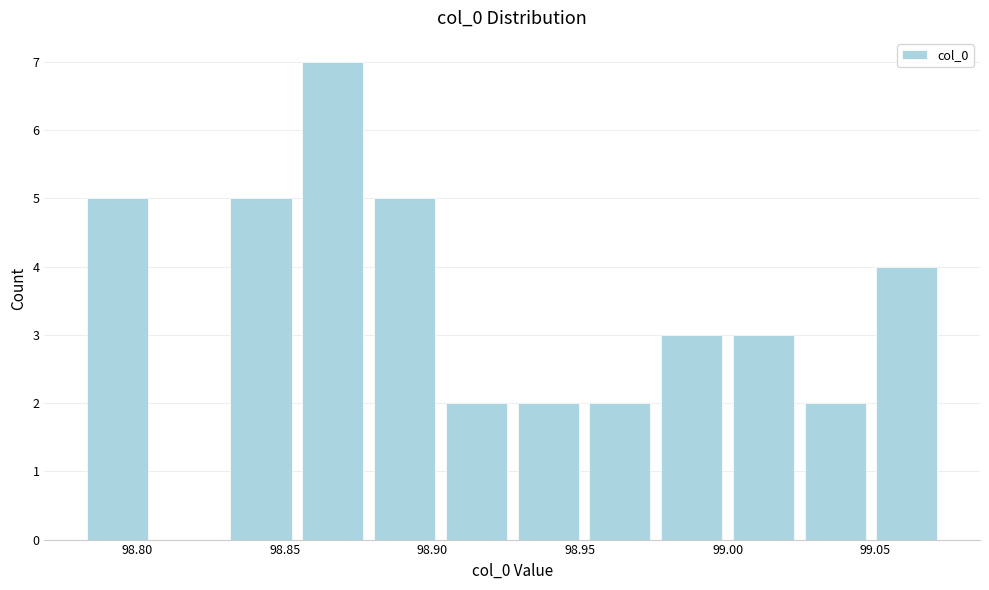

Reading left to right, list every bar in this chart as the range it spans on the x-axis followed by its height. Neither the bar edges nor the heights are printed on the chart, so give them approximately, as read against the axes.

98.780 to 98.805: 5
98.805 to 98.830: 0
98.830 to 98.855: 5
98.855 to 98.880: 7
98.880 to 98.905: 5
98.905 to 98.925: 2
98.925 to 98.950: 2
98.950 to 98.975: 2
98.975 to 99.000: 3
99.000 to 99.025: 3
99.025 to 99.050: 2
99.050 to 99.075: 4